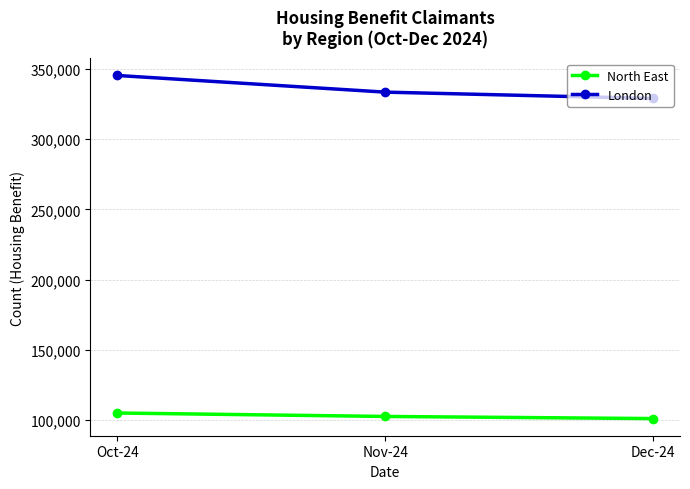

What is the label of the 3rd point from the right?

Oct-24